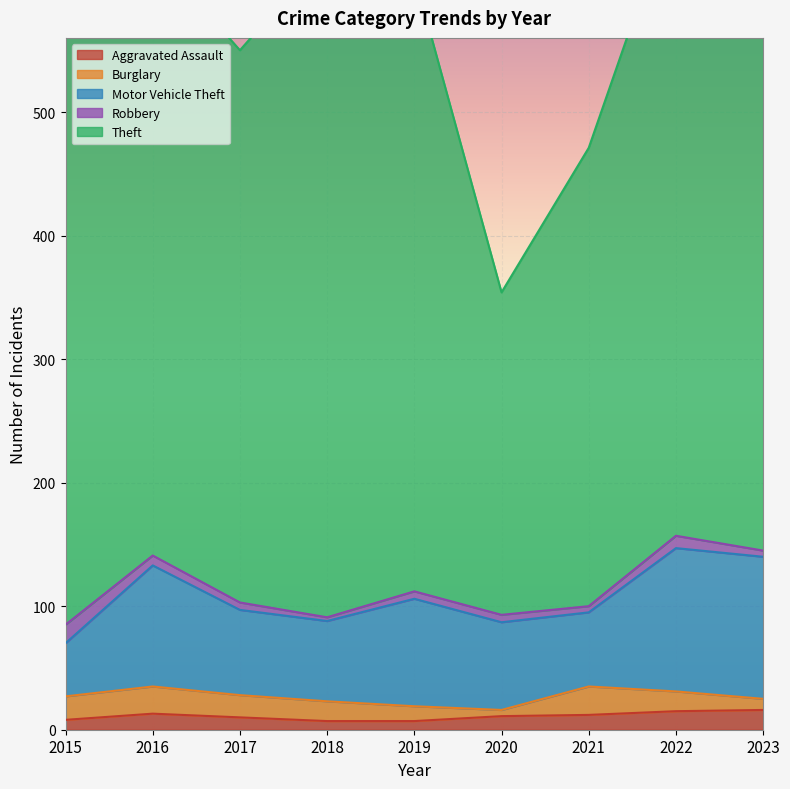

True or false: Aggravated Assault and Motor Vehicle Theft cross at least once.

False